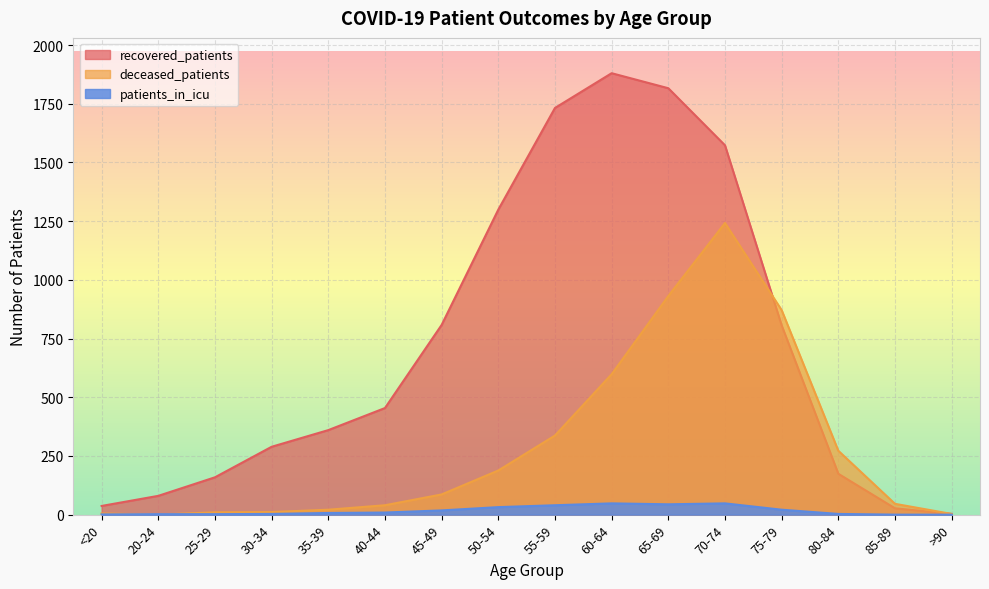

Does the chart display data point markers on the line(s)?

No